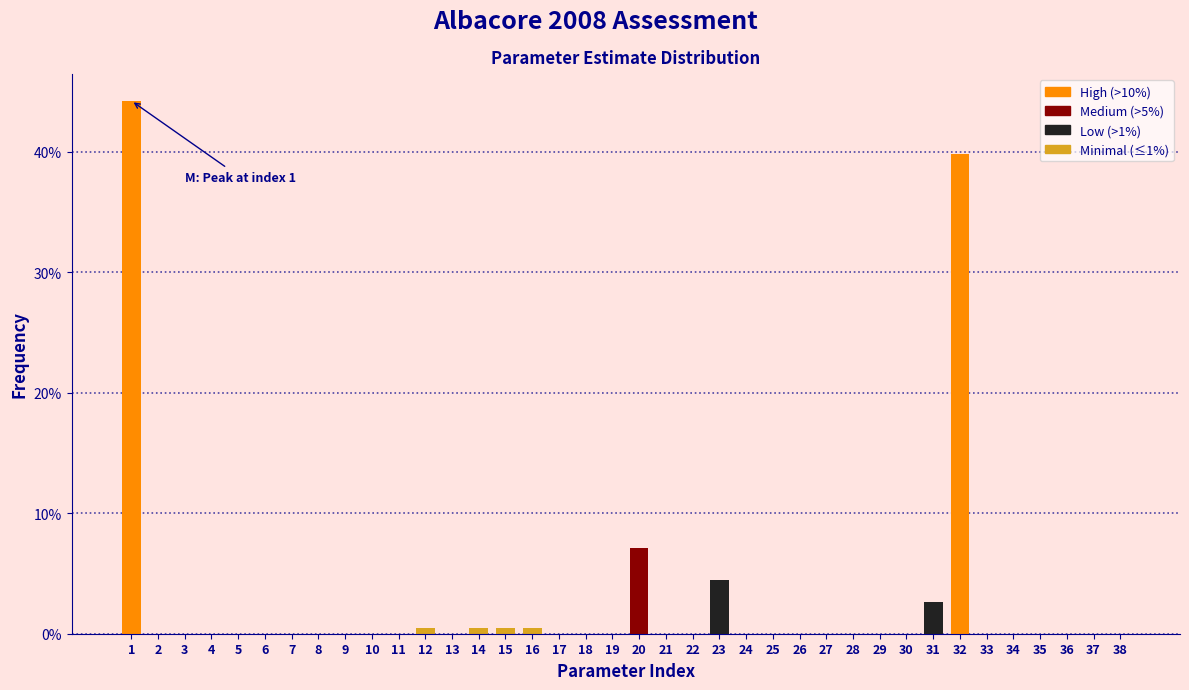

What is the greatest value displayed?

44.2